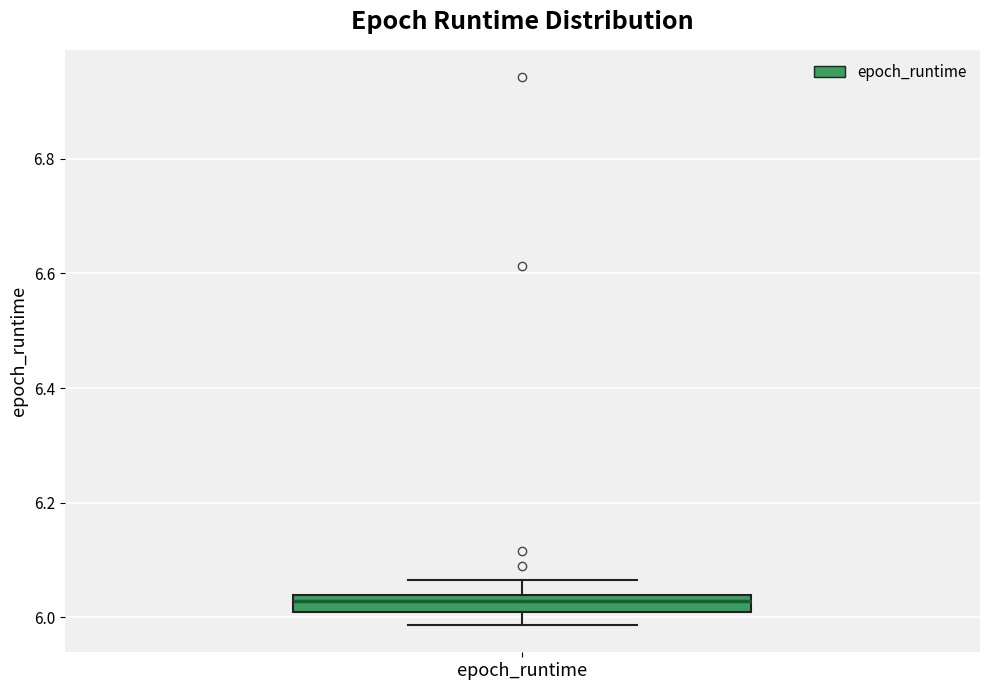

Where does the lower whisker of the box for epoch_runtime end on the y-axis? The values are not printed on the chart, so give them approximately, as read against the axis.

5.98